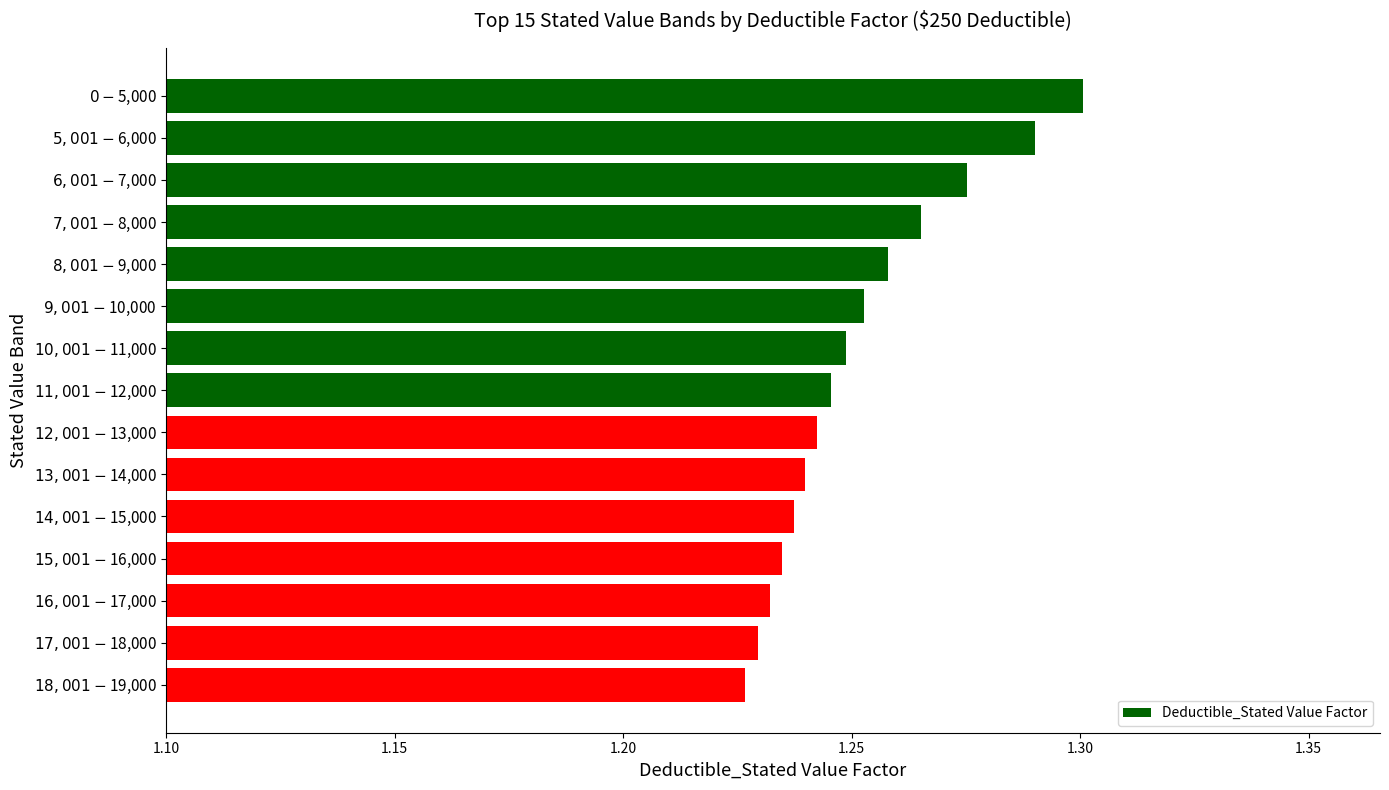

Count the values in the range 1 to 2.

15